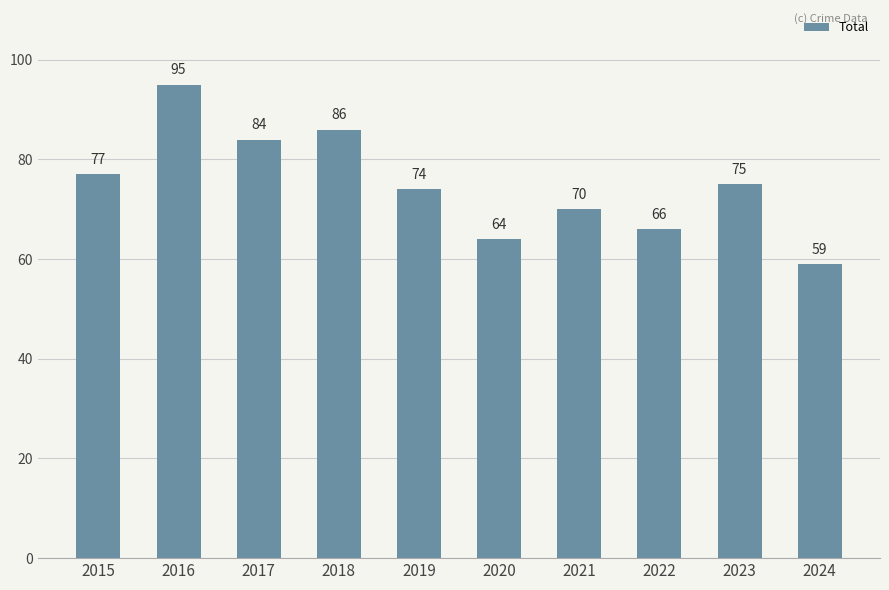

What is the difference between the maximum and minimum values?

36